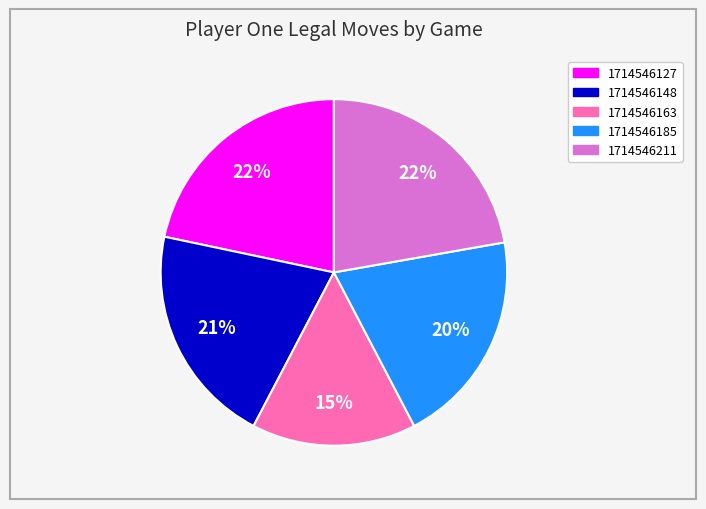

What percentage is the 1714546127 slice, to the nearest percent?

22%